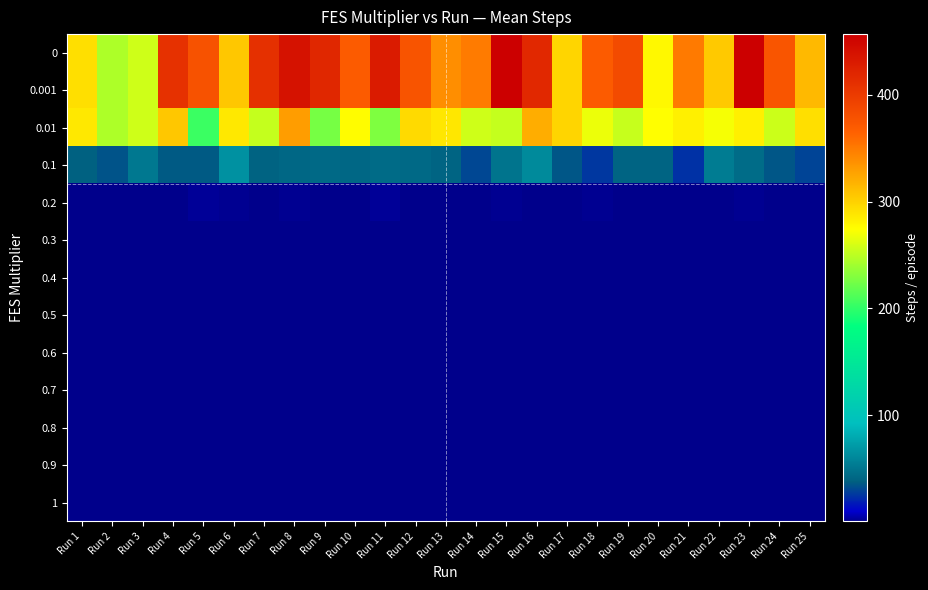

Reading left to right, list all the values displayed in this chart.

0: Run 1=291.9	Run 2=244.9	Run 3=256.2	Run 4=408.7	Run 5=377.7	Run 6=305.7	Run 7=410.2	Run 8=438.6	Run 9=418.8	Run 10=369.9	Run 11=430.4	Run 12=376.4	Run 13=339.1	Run 14=349.1	Run 15=456.8	Run 16=418.3	Run 17=298.0	Run 18=370.3	Run 19=384.8	Run 20=278.1	Run 21=350.5	Run 22=304.6	Run 23=455.5	Run 24=375.1	Run 25=313.3
0.001: Run 1=291.9	Run 2=244.9	Run 3=256.2	Run 4=408.7	Run 5=377.7	Run 6=305.7	Run 7=410.2	Run 8=438.6	Run 9=418.8	Run 10=369.9	Run 11=430.4	Run 12=376.4	Run 13=339.1	Run 14=349.1	Run 15=456.8	Run 16=418.3	Run 17=298.0	Run 18=370.3	Run 19=384.8	Run 20=278.1	Run 21=350.5	Run 22=304.6	Run 23=455.5	Run 24=375.1	Run 25=313.3
0.01: Run 1=287.3	Run 2=244.9	Run 3=256.2	Run 4=305.3	Run 5=204.2	Run 6=287.0	Run 7=252.8	Run 8=329.5	Run 9=225.1	Run 10=275.1	Run 11=227.7	Run 12=295.4	Run 13=287.7	Run 14=256.6	Run 15=253.2	Run 16=320.8	Run 17=298.0	Run 18=267.8	Run 19=254.2	Run 20=274.5	Run 21=282.4	Run 22=270.8	Run 23=282.2	Run 24=256.0	Run 25=291.9
0.1: Run 1=38.0	Run 2=33.5	Run 3=51.4	Run 4=35.3	Run 5=35.9	Run 6=65.8	Run 7=38.8	Run 8=41.9	Run 9=42.3	Run 10=41.9	Run 11=43.8	Run 12=42.4	Run 13=40.0	Run 14=30.4	Run 15=48.5	Run 16=61.2	Run 17=34.7	Run 18=25.4	Run 19=39.6	Run 20=40.2	Run 21=24.3	Run 22=53.6	Run 23=44.4	Run 24=34.8	Run 25=29.6
0.2: Run 1=0.4	Run 2=0.8	Run 3=1.0	Run 4=0.7	Run 5=2.5	Run 6=1.9	Run 7=1.0	Run 8=1.3	Run 9=0.5	Run 10=0.5	Run 11=2.1	Run 12=0.4	Run 13=0.9	Run 14=0.5	Run 15=2.1	Run 16=0.5	Run 17=0.5	Run 18=1.6	Run 19=0.5	Run 20=0.6	Run 21=0.7	Run 22=0.5	Run 23=1.2	Run 24=0.5	Run 25=0.5
0.3: Run 1=0.4	Run 2=0.4	Run 3=0.4	Run 4=0.4	Run 5=0.4	Run 6=0.5	Run 7=0.5	Run 8=0.5	Run 9=0.5	Run 10=0.4	Run 11=0.5	Run 12=0.4	Run 13=0.5	Run 14=0.4	Run 15=0.4	Run 16=0.4	Run 17=0.4	Run 18=0.3	Run 19=0.4	Run 20=0.4	Run 21=0.5	Run 22=0.4	Run 23=0.4	Run 24=0.4	Run 25=0.4
0.4: Run 1=0.4	Run 2=0.4	Run 3=0.4	Run 4=0.4	Run 5=0.3	Run 6=0.4	Run 7=0.3	Run 8=0.3	Run 9=0.4	Run 10=0.4	Run 11=0.4	Run 12=0.4	Run 13=0.4	Run 14=0.4	Run 15=0.4	Run 16=0.4	Run 17=0.4	Run 18=0.3	Run 19=0.4	Run 20=0.4	Run 21=0.4	Run 22=0.4	Run 23=0.4	Run 24=0.4	Run 25=0.4
0.5: Run 1=0.4	Run 2=0.4	Run 3=0.4	Run 4=0.4	Run 5=0.3	Run 6=0.4	Run 7=0.3	Run 8=0.3	Run 9=0.4	Run 10=0.3	Run 11=0.3	Run 12=0.4	Run 13=0.4	Run 14=0.4	Run 15=0.4	Run 16=0.4	Run 17=0.4	Run 18=0.3	Run 19=0.3	Run 20=0.4	Run 21=0.3	Run 22=0.4	Run 23=0.4	Run 24=0.4	Run 25=0.3
0.6: Run 1=0.4	Run 2=0.4	Run 3=0.3	Run 4=0.4	Run 5=0.3	Run 6=0.4	Run 7=0.3	Run 8=0.3	Run 9=0.4	Run 10=0.3	Run 11=0.3	Run 12=0.3	Run 13=0.3	Run 14=0.4	Run 15=0.3	Run 16=0.4	Run 17=0.4	Run 18=0.3	Run 19=0.3	Run 20=0.4	Run 21=0.3	Run 22=0.4	Run 23=0.4	Run 24=0.4	Run 25=0.3
0.7: Run 1=0.3	Run 2=0.4	Run 3=0.3	Run 4=0.4	Run 5=0.3	Run 6=0.4	Run 7=0.3	Run 8=0.3	Run 9=0.4	Run 10=0.3	Run 11=0.3	Run 12=0.3	Run 13=0.3	Run 14=0.3	Run 15=0.3	Run 16=0.4	Run 17=0.4	Run 18=0.3	Run 19=0.3	Run 20=0.4	Run 21=0.3	Run 22=0.4	Run 23=0.4	Run 24=0.3	Run 25=0.3
0.8: Run 1=0.3	Run 2=0.3	Run 3=0.3	Run 4=0.4	Run 5=0.3	Run 6=0.4	Run 7=0.3	Run 8=0.3	Run 9=0.4	Run 10=0.3	Run 11=0.3	Run 12=0.3	Run 13=0.3	Run 14=0.3	Run 15=0.3	Run 16=0.4	Run 17=0.3	Run 18=0.3	Run 19=0.3	Run 20=0.4	Run 21=0.3	Run 22=0.4	Run 23=0.4	Run 24=0.3	Run 25=0.3
0.9: Run 1=0.3	Run 2=0.3	Run 3=0.3	Run 4=0.4	Run 5=0.3	Run 6=0.4	Run 7=0.3	Run 8=0.3	Run 9=0.4	Run 10=0.3	Run 11=0.3	Run 12=0.3	Run 13=0.3	Run 14=0.3	Run 15=0.3	Run 16=0.4	Run 17=0.3	Run 18=0.3	Run 19=0.3	Run 20=0.3	Run 21=0.3	Run 22=0.4	Run 23=0.4	Run 24=0.3	Run 25=0.3
1: Run 1=0.3	Run 2=0.3	Run 3=0.3	Run 4=0.4	Run 5=0.3	Run 6=0.3	Run 7=0.3	Run 8=0.3	Run 9=0.4	Run 10=0.3	Run 11=0.3	Run 12=0.3	Run 13=0.3	Run 14=0.3	Run 15=0.3	Run 16=0.4	Run 17=0.3	Run 18=0.3	Run 19=0.3	Run 20=0.3	Run 21=0.3	Run 22=0.3	Run 23=0.4	Run 24=0.3	Run 25=0.3